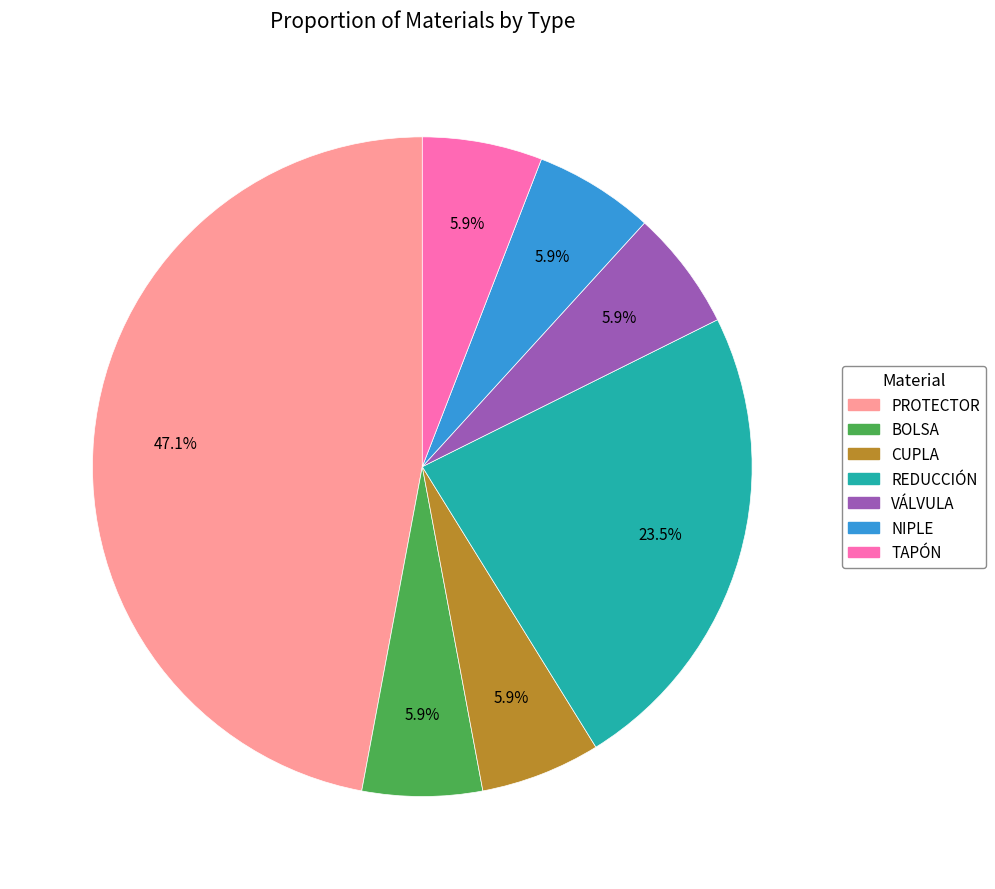

What is the ratio of the value at NIPLE to the value at VÁLVULA?

1.0